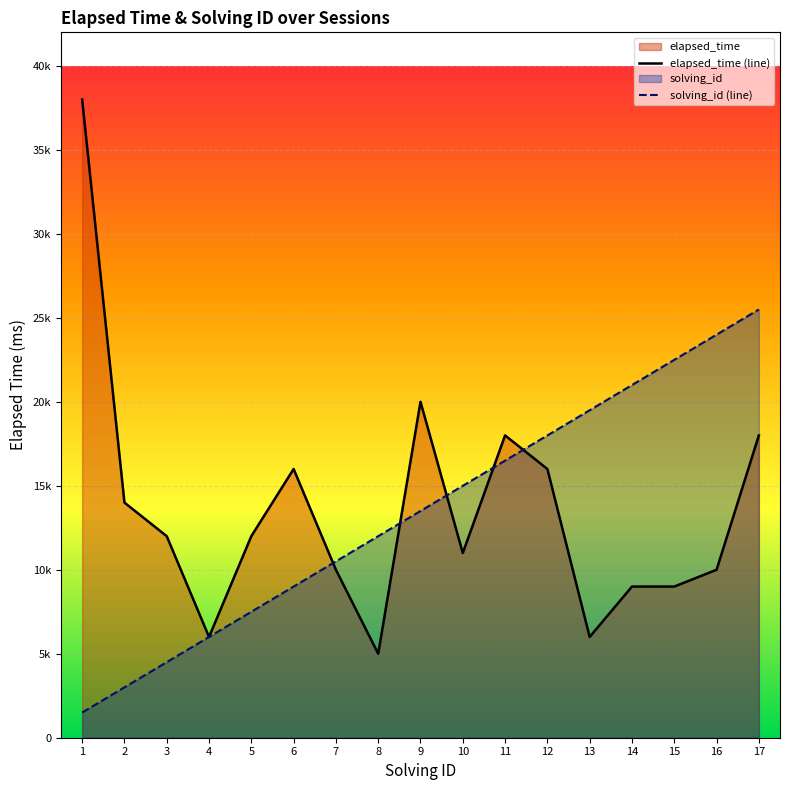

True or false: elapsed_time (line) has a value of 12648 at 14.

False